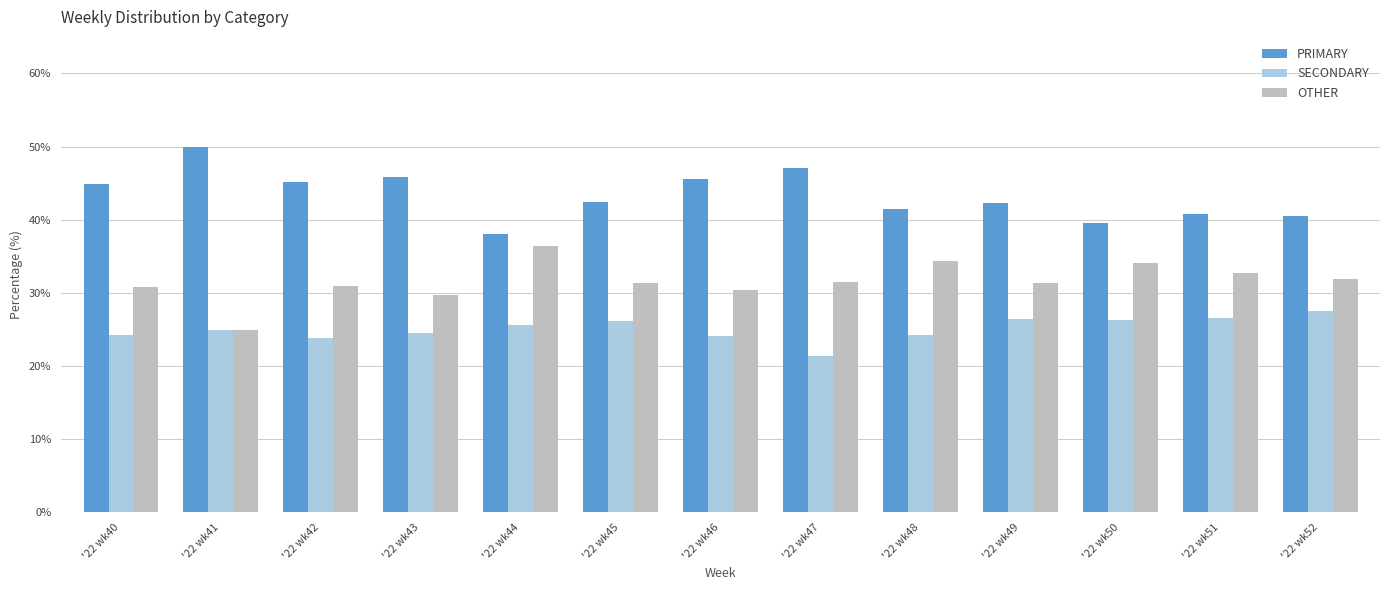

How many data points does each series have?

13